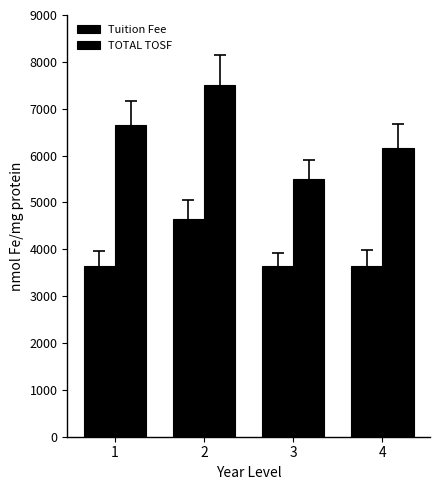

At 4, list the series in order from largest to smallest.

TOTAL TOSF, Tuition Fee